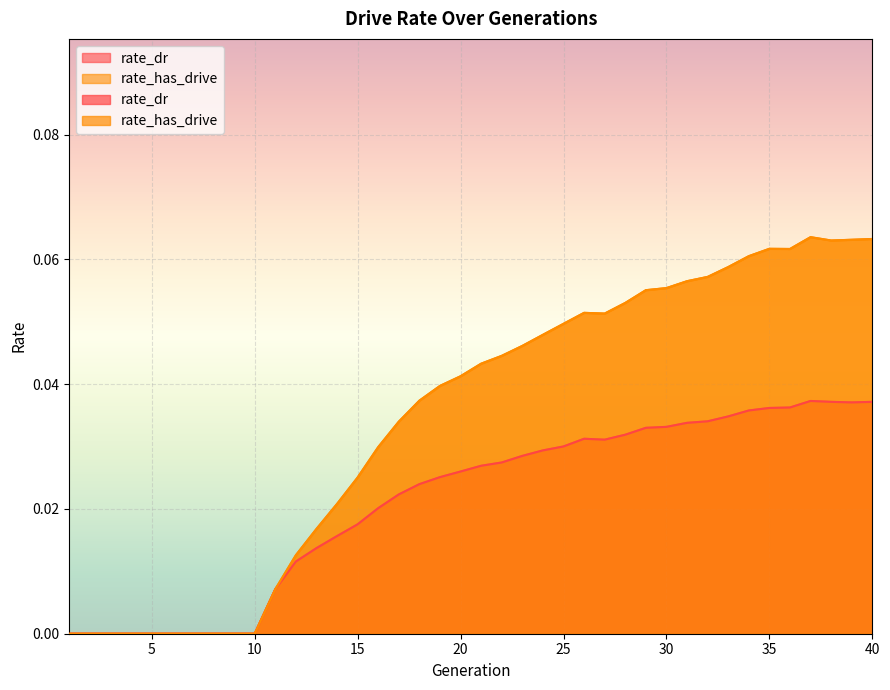

At which category is the sum across all series the highest?

37